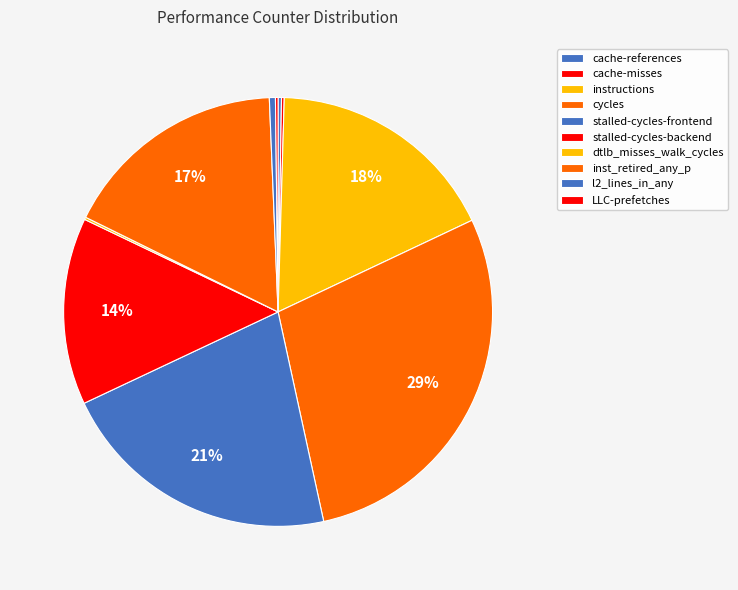

What is the ratio of the value at instructions to the value at cycles?

0.6